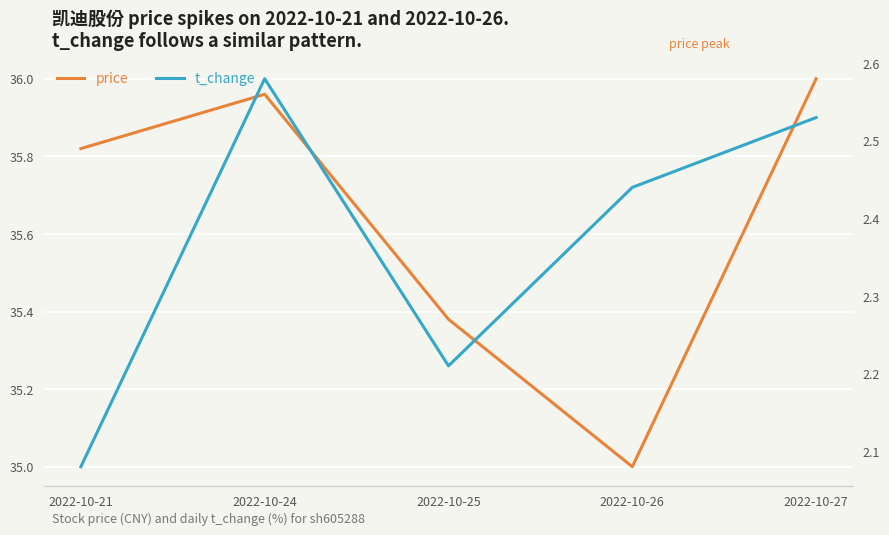

Reading left to right, list all the values displayed in this chart.

price: 2022-10-21=35.8	2022-10-24=36.0	2022-10-25=35.4	2022-10-26=35.0	2022-10-27=36.0
t_change: 2022-10-21=2.1	2022-10-24=2.6	2022-10-25=2.2	2022-10-26=2.4	2022-10-27=2.5